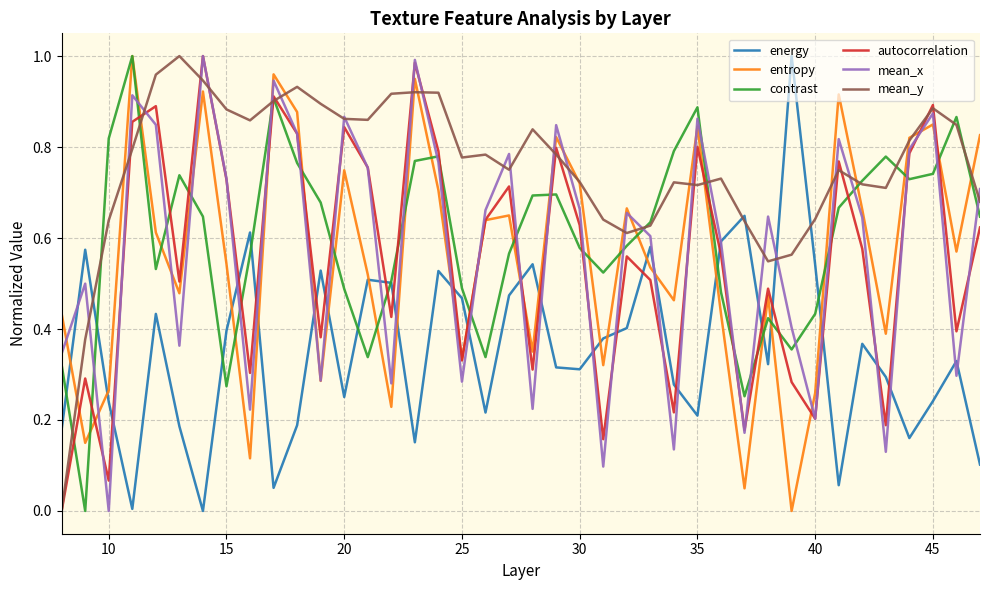

Which series has the largest total across all categories?

mean_y